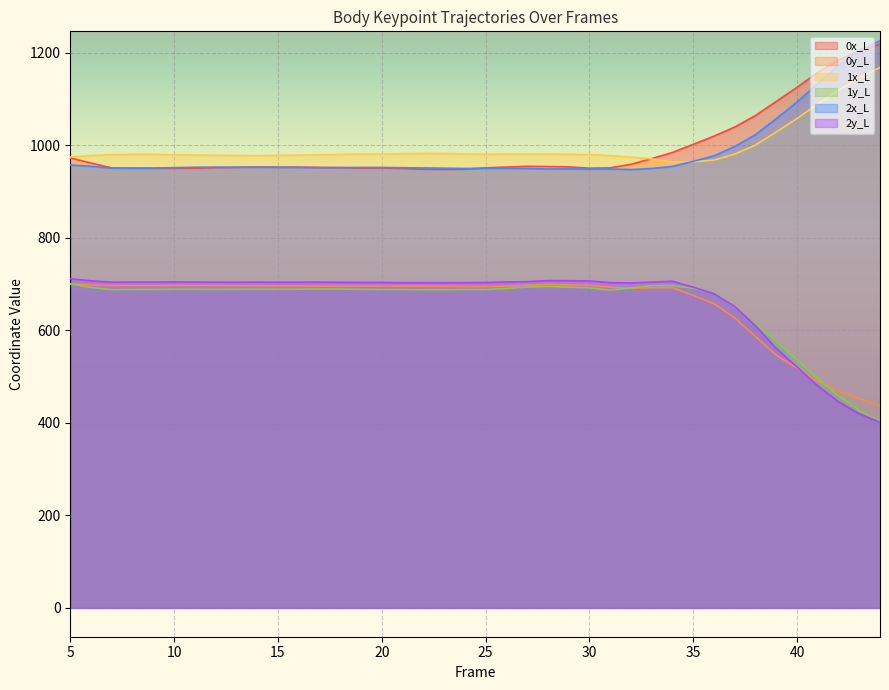

Which has a higher value, 16 or 40?

40